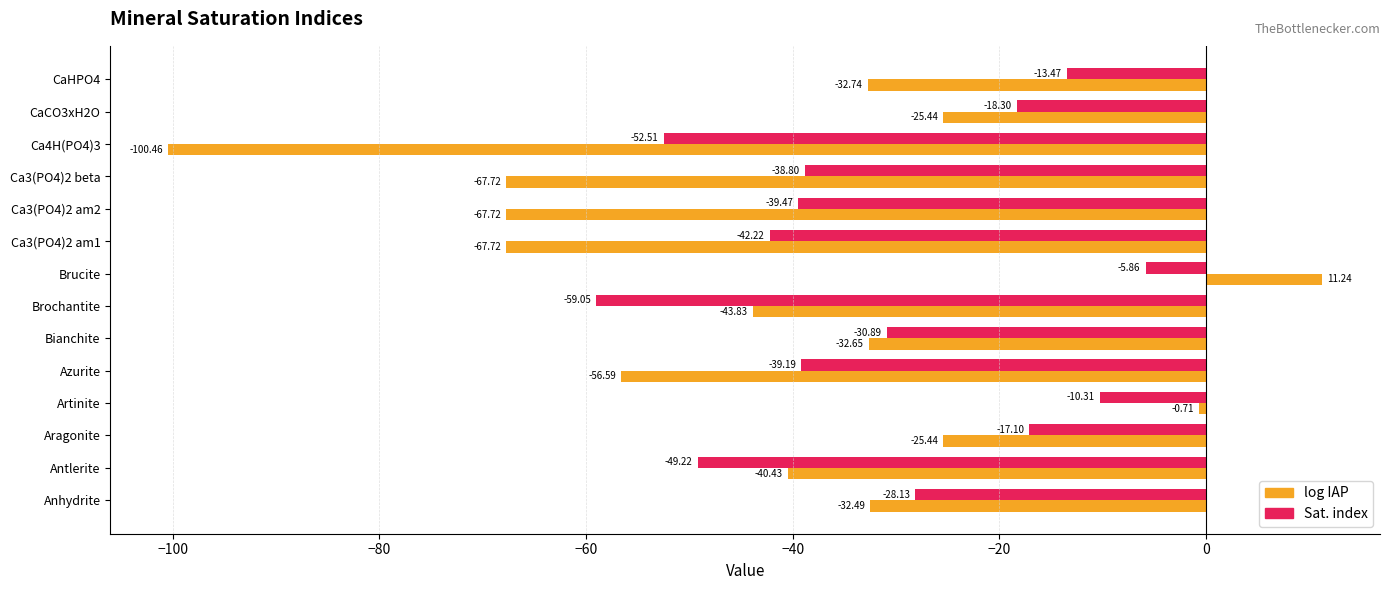

Which series has the largest total across all categories?

Sat. index